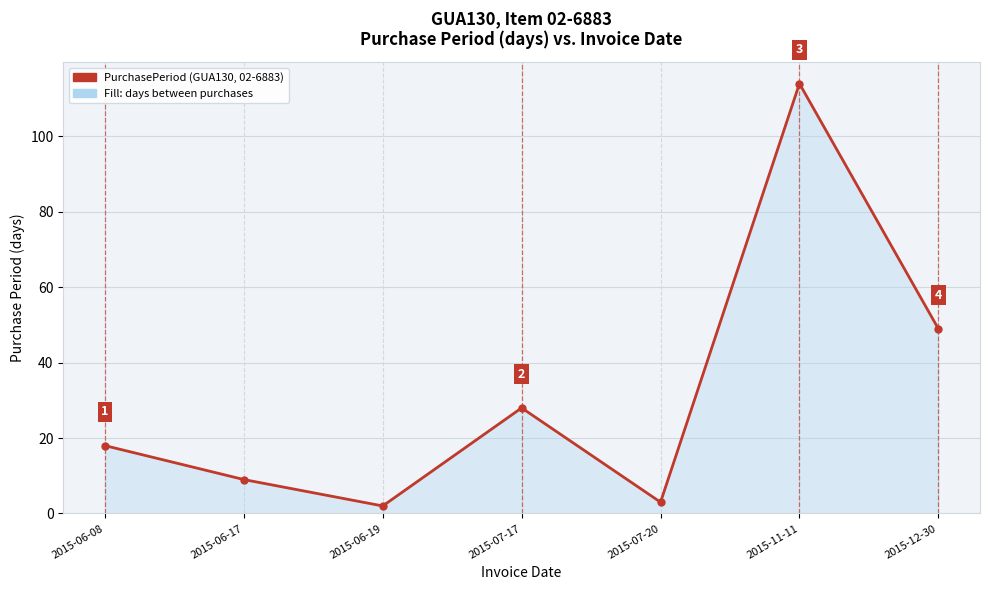

Does the chart have visible grid lines?

Yes